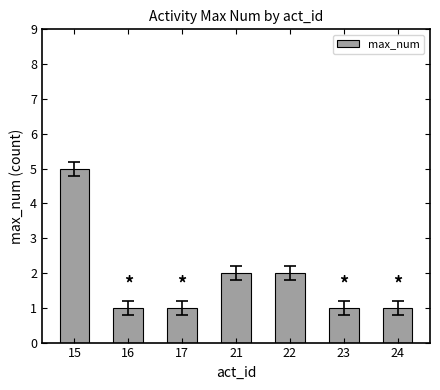

What is the greatest value displayed?

5